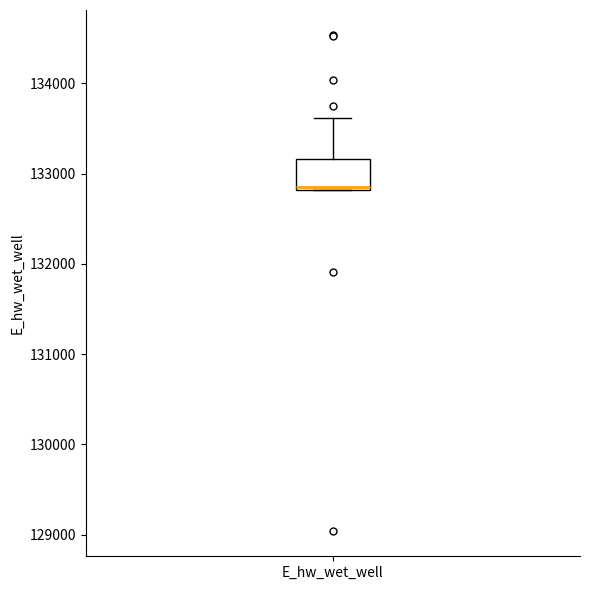

Transcribe this box plot: give where the median line is, the range the box spans, and where the two whiskers end, as read against the y-axis. The values are not printed on the chart, so give them approximately, as read against the axis.

median 132900, box 132800 to 133200, whiskers 132800 to 133600